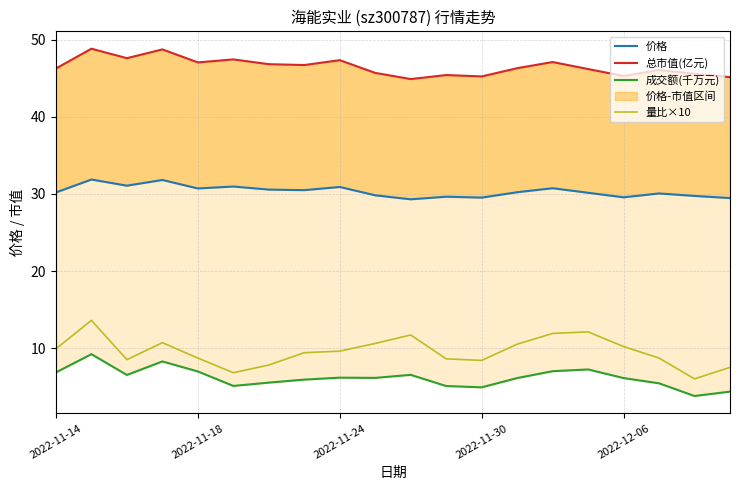

At how many categories does at least one series exceed 32?

20